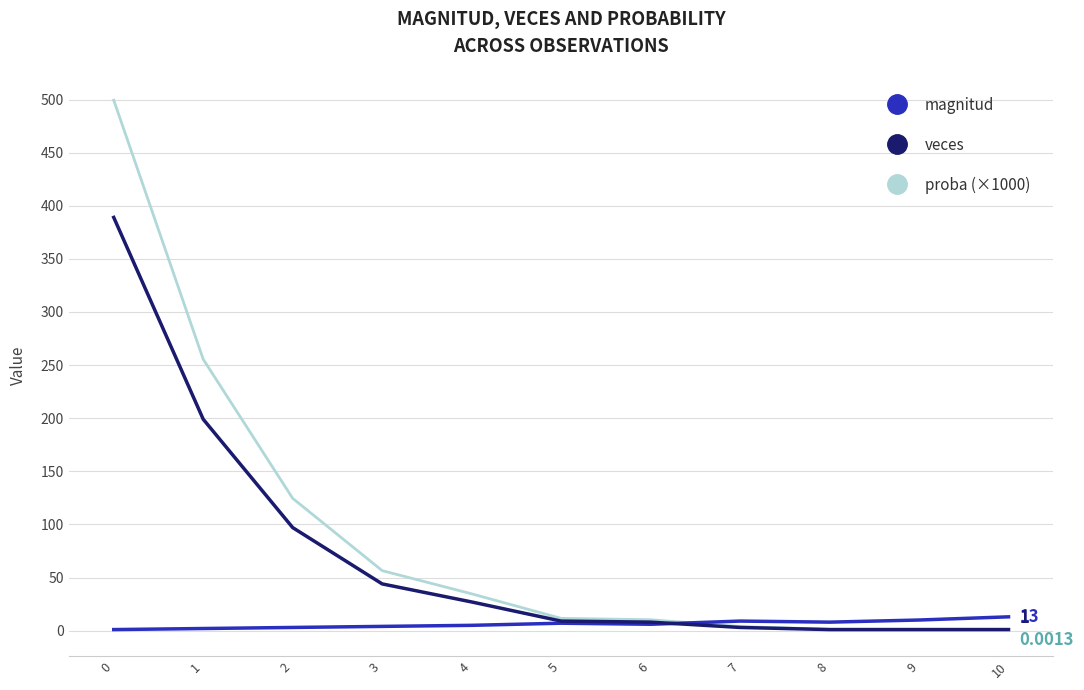

Is this an area chart (filled region under the line)?

No